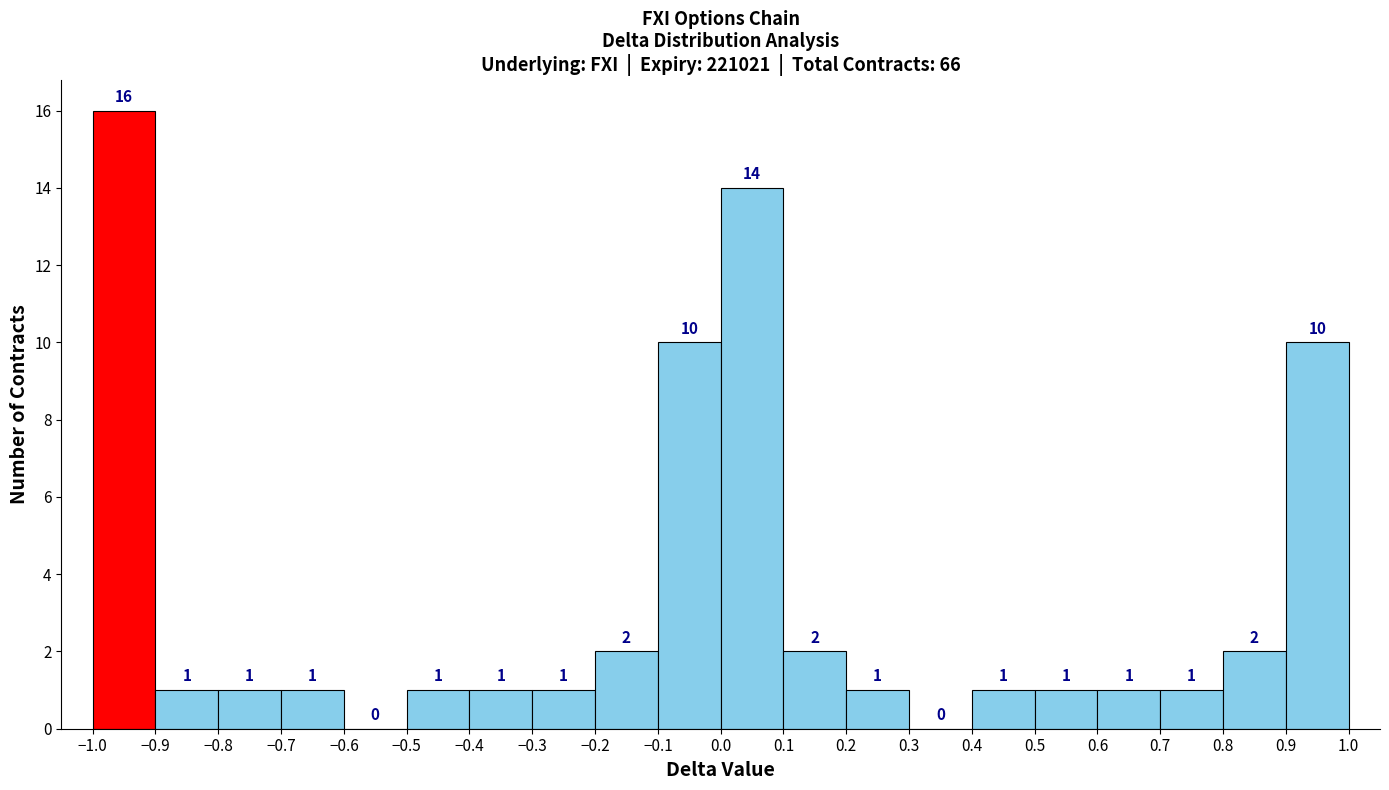

What is the height of the bar covering -0.1 to 0.0 on the x-axis?

10